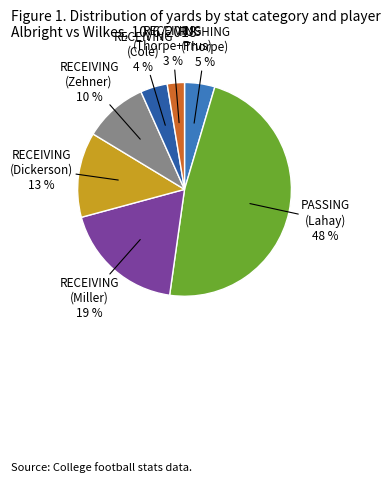

Between PASSING (Lahay) and RUSHING (Thorpe), which is larger?

PASSING (Lahay)